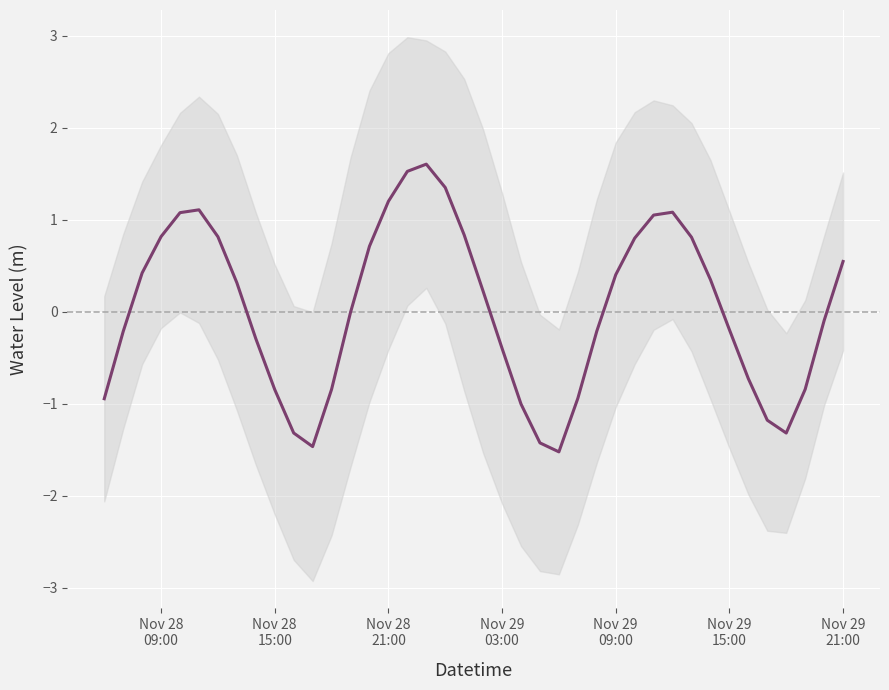

What is the sum of all values?

1.2